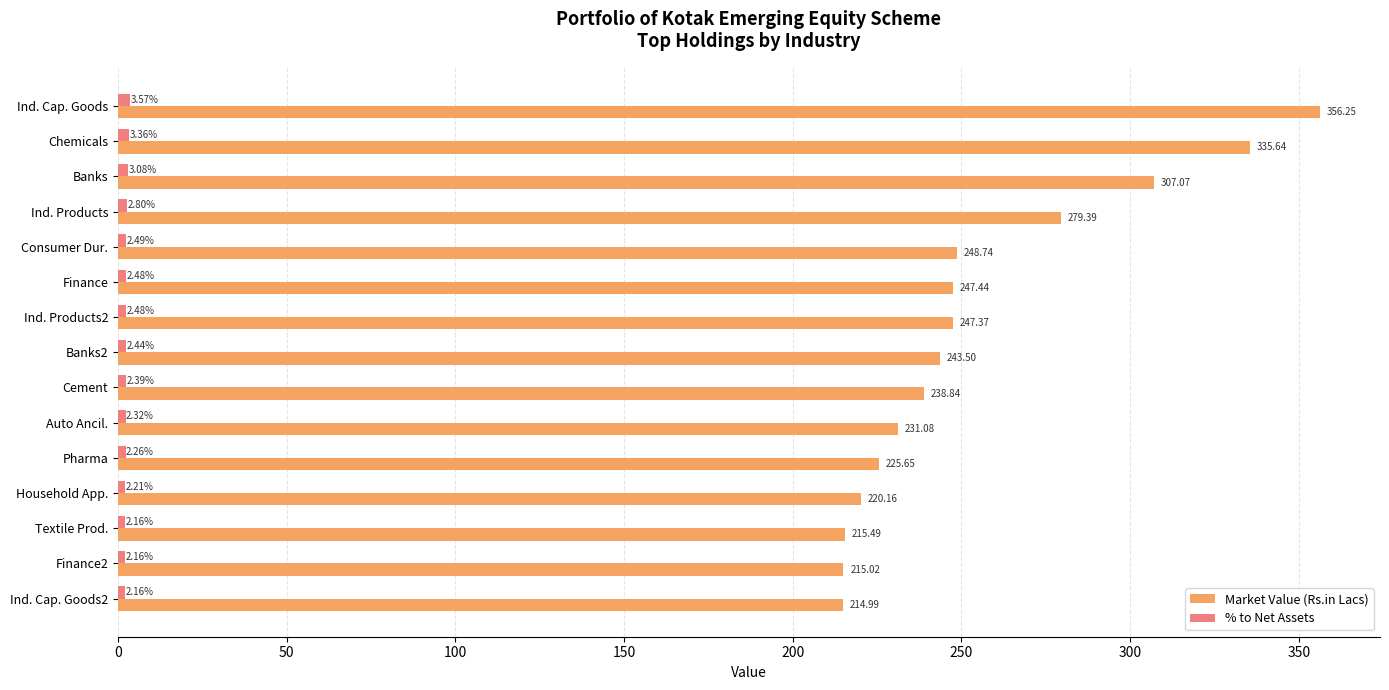

At which label is Market Value (Rs.in Lacs) closest to 285?

Ind. Products